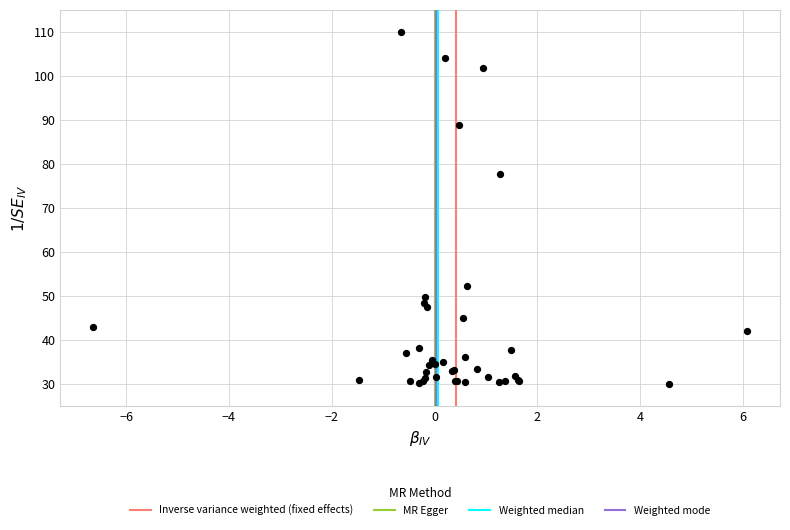

What Y value in the scatter plot is closest to 70?

77.7